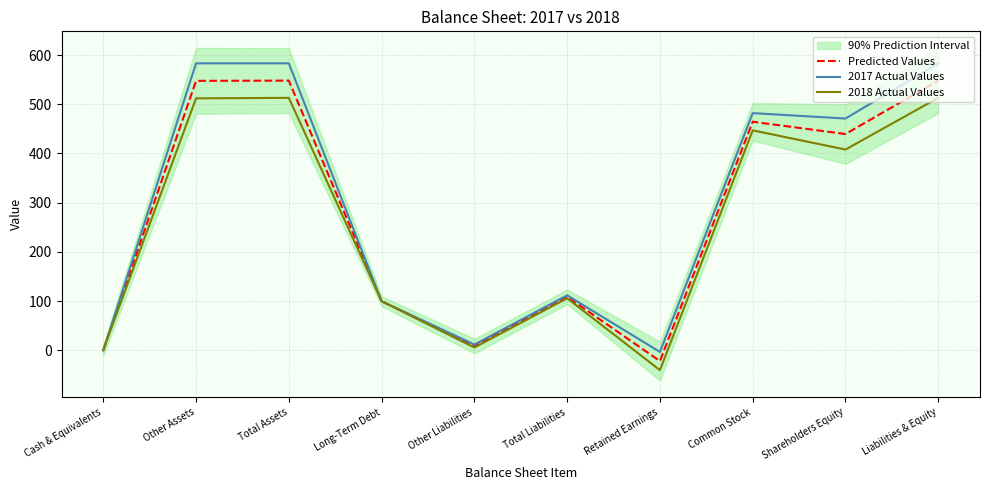

Read the 2018 Actual Values value at Total Liabilities.

106.0